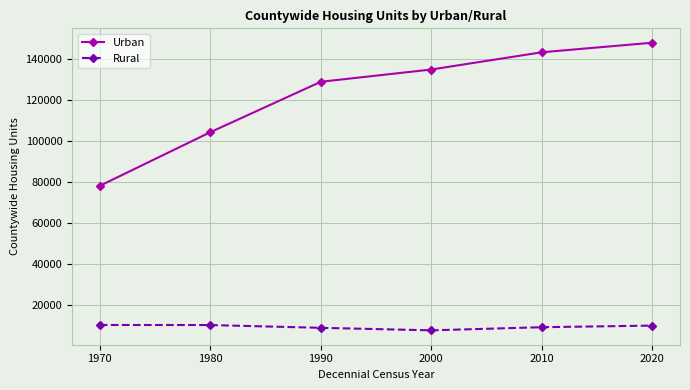

The Urban series shows 143442 at 2010. True or false?

True